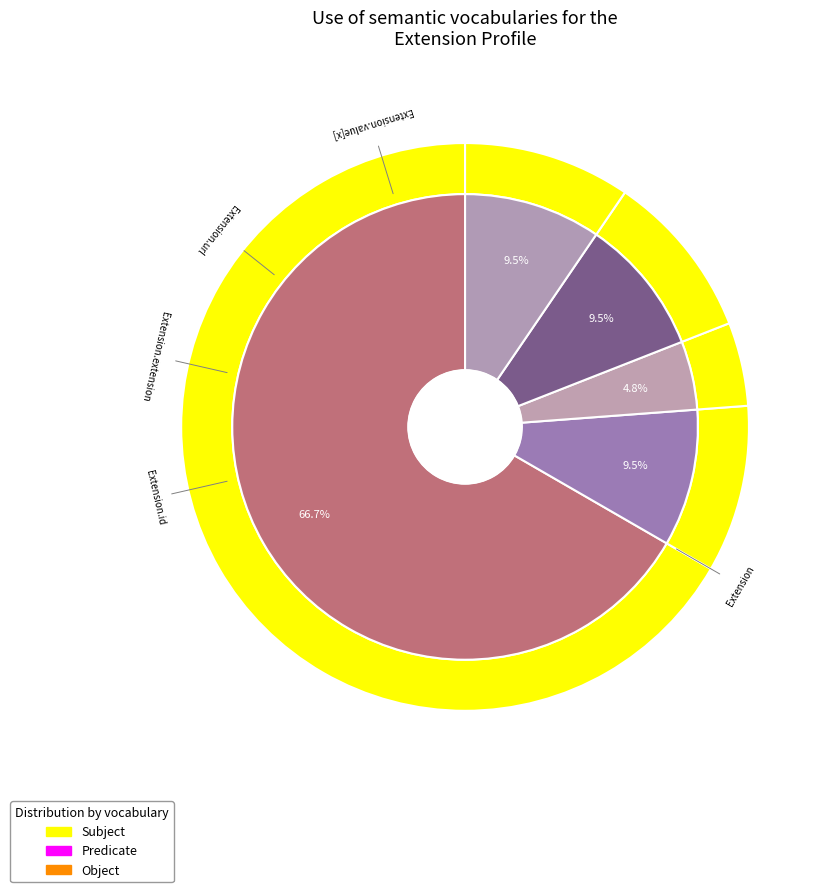

The Extension.id slice represents 1% of the pie. True or false?

False